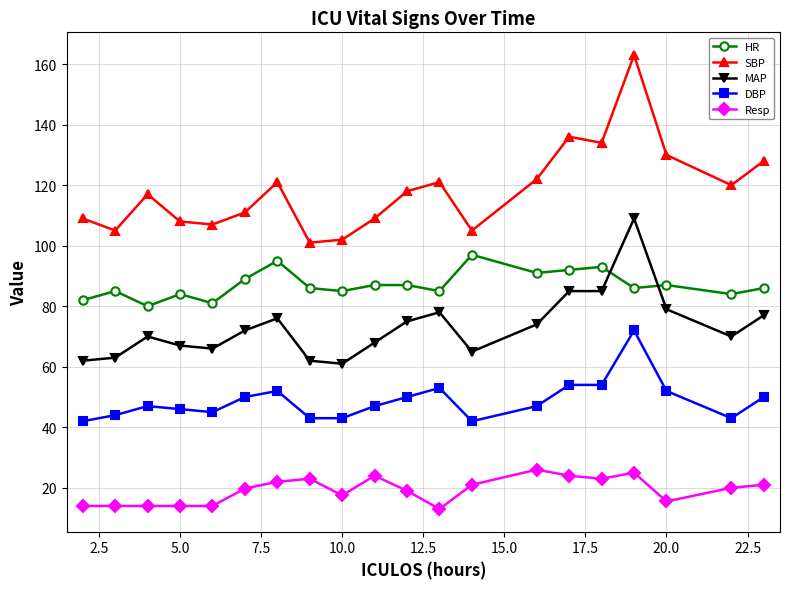

Which series has the largest range (max minus min)?

SBP